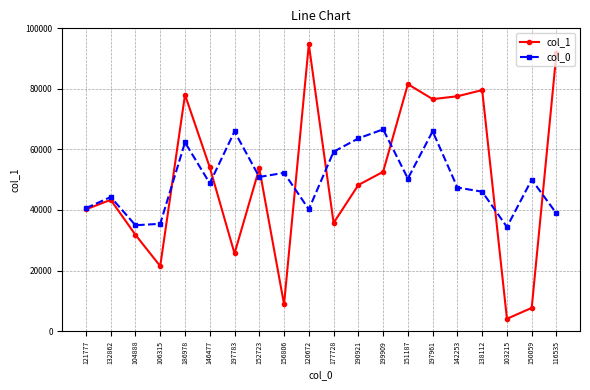

The col_1 series shows 8847.0 at 156806. True or false?

True